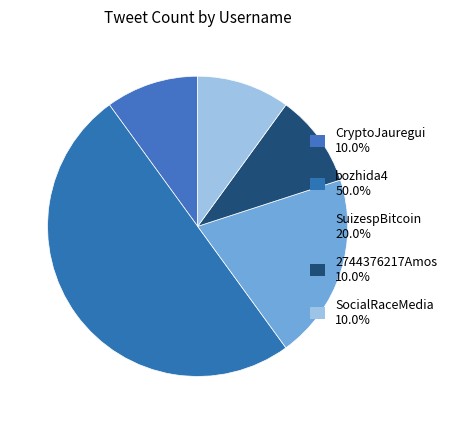

Count the number of slices in the pie.

5